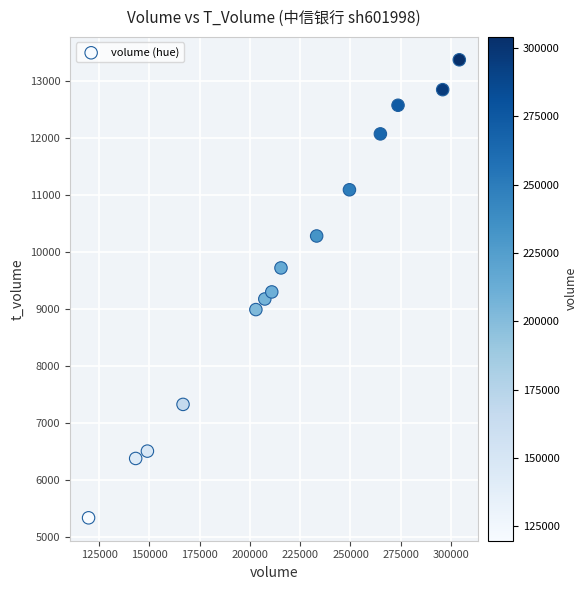

What is the range of X values (max minus min)?

184437